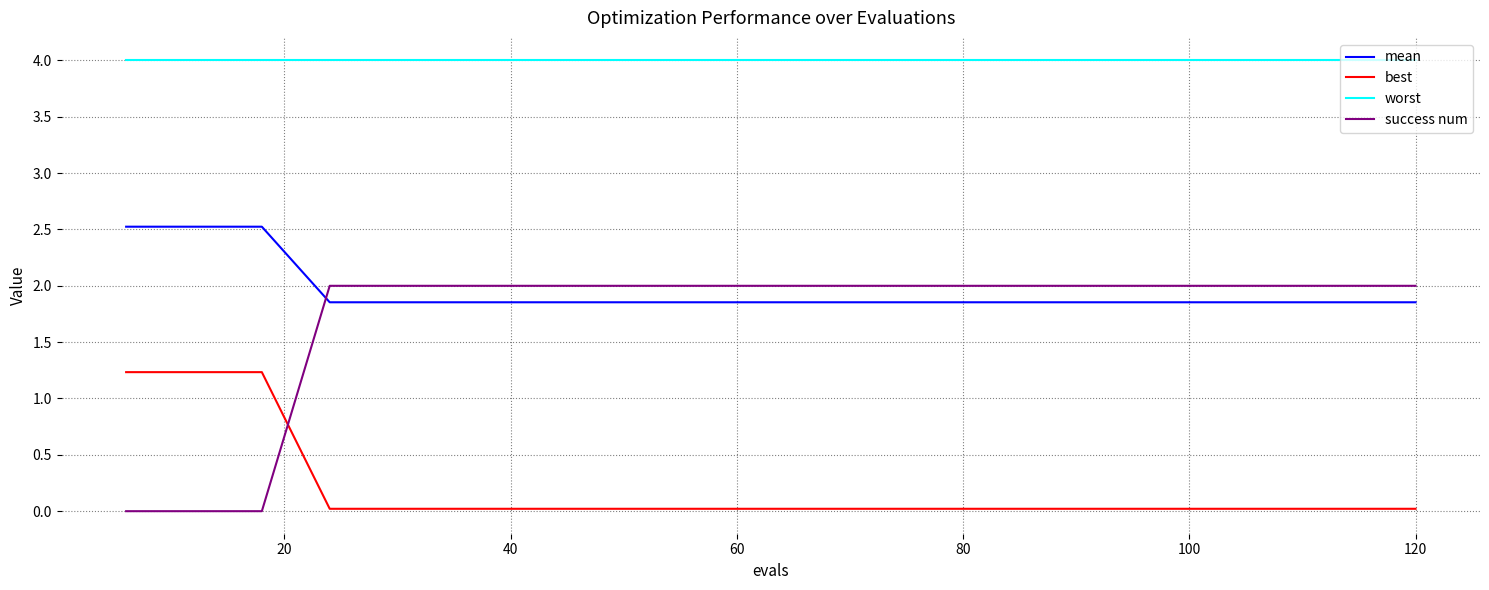

What are all the series names shown in the legend?

mean, best, worst, success num